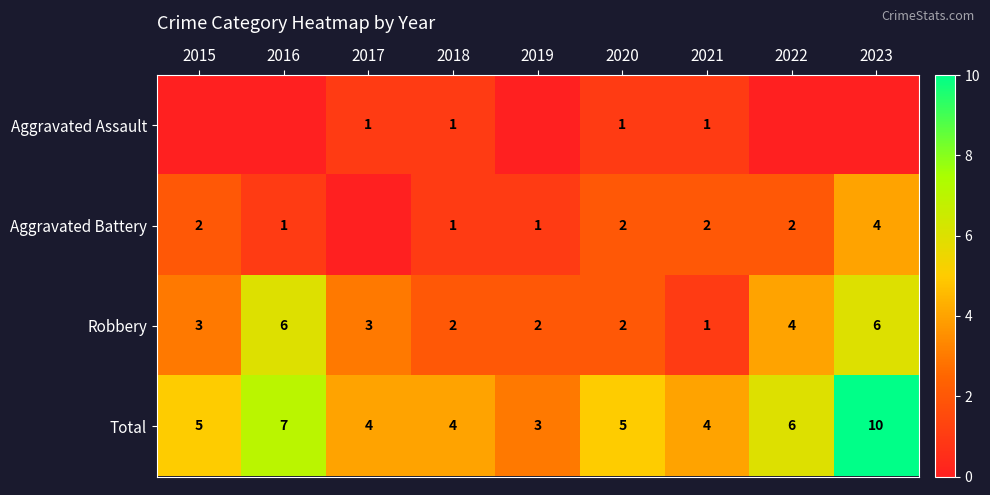

What is the spread (max minus min) of values at 2015?

5